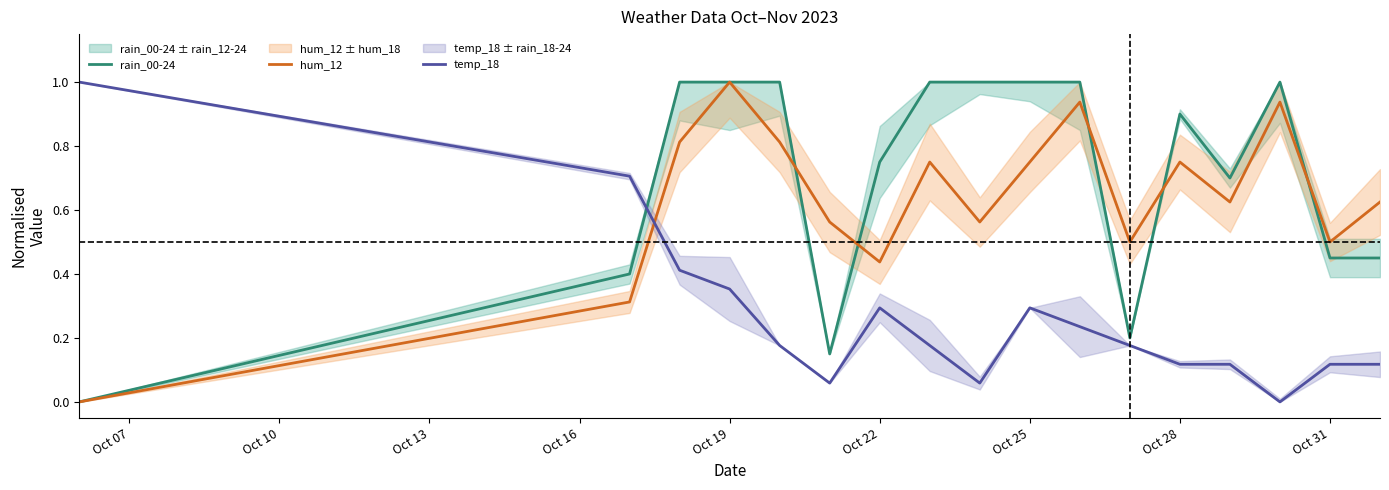

True or false: rain_00-24 and temp_18 cross at least once.

True